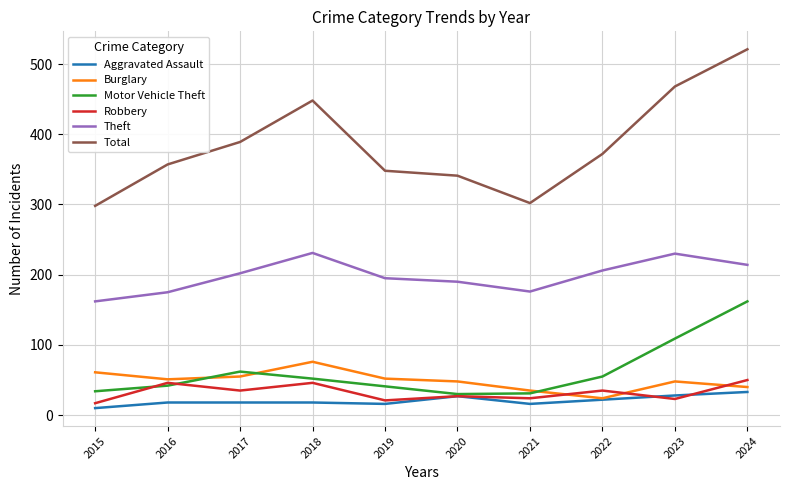

True or false: Total and Aggravated Assault cross at least once.

False